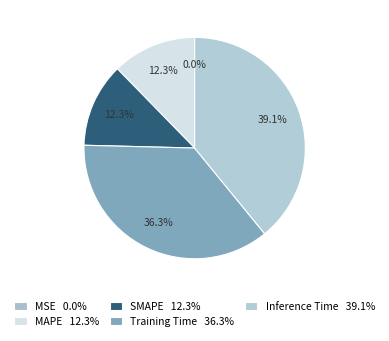

What percentage is the MAPE slice, to the nearest percent?

12%